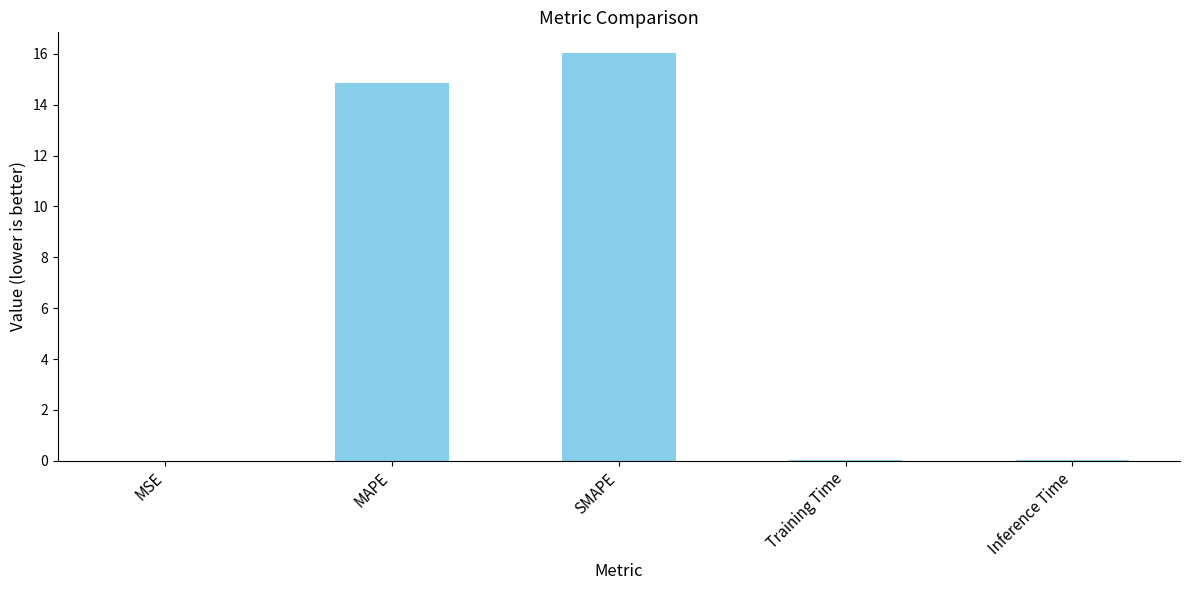

Between MSE and SMAPE, which is larger?

SMAPE